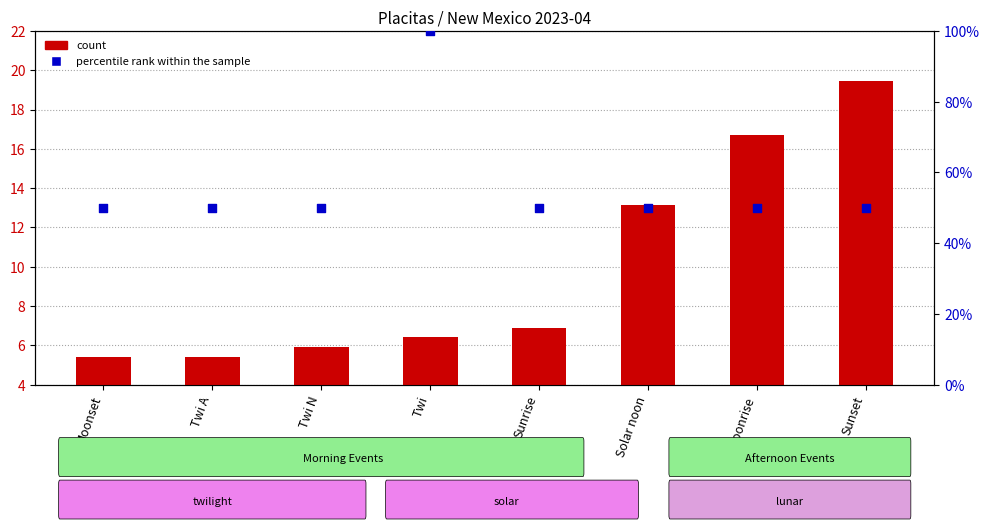

Which series has the largest total across all categories?

percentile rank within the sample